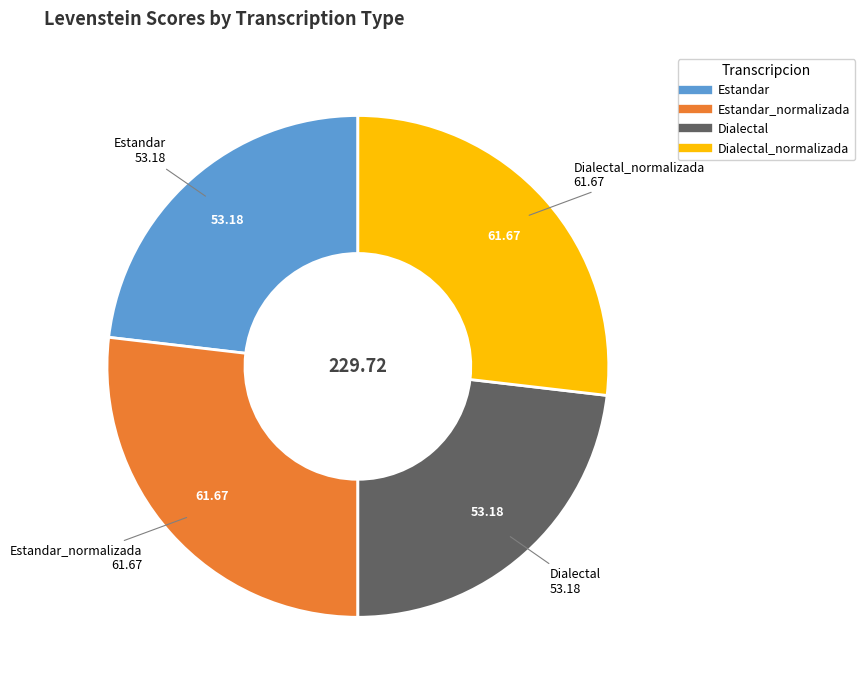

Is there any slice that represents more than half of the pie?

No